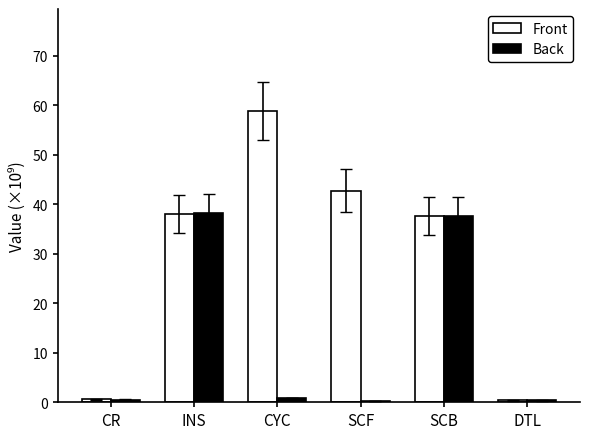

What is the average value of the Back series?

13.0